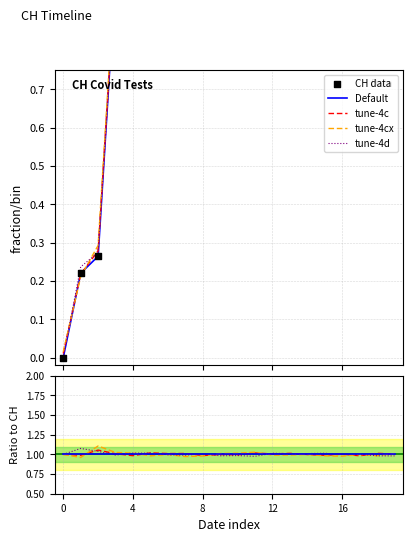

Which series contains the lowest Y value?

CH data